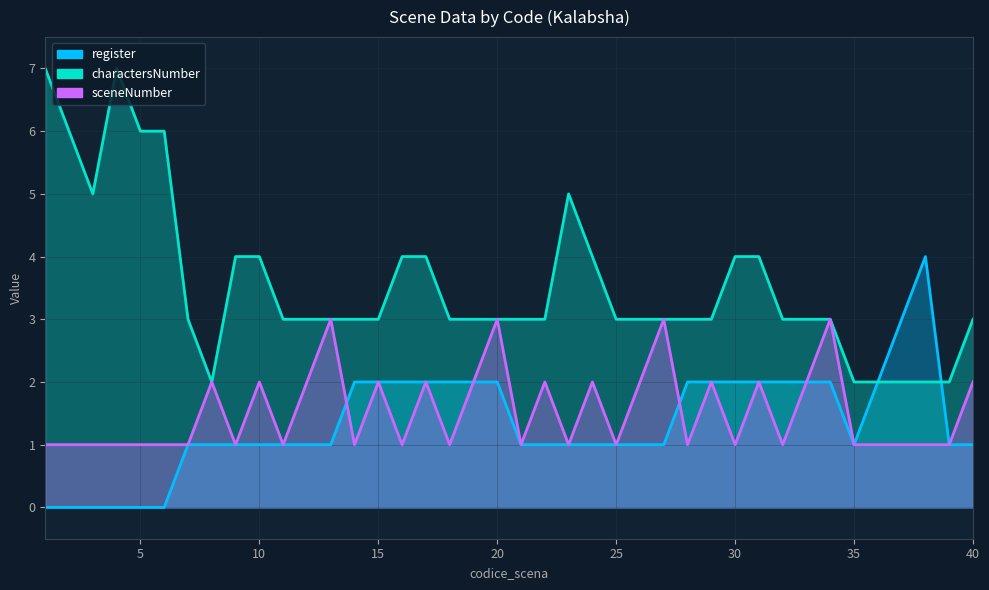

How many values in the charactersNumber series are below 3?

6